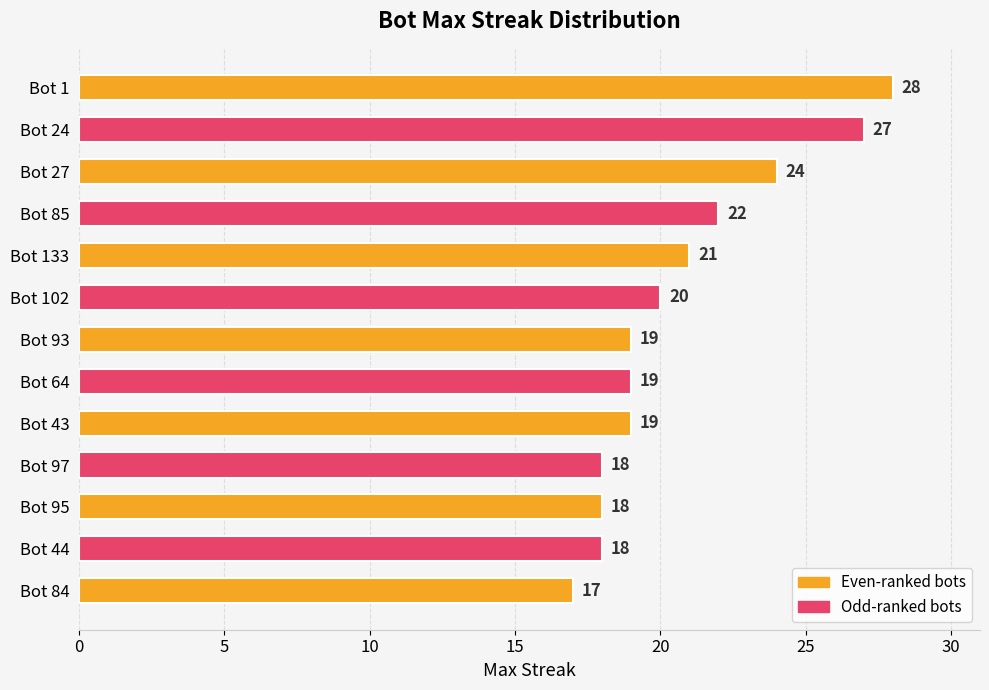

The chart shows a value of 10 at Bot 97. True or false?

False